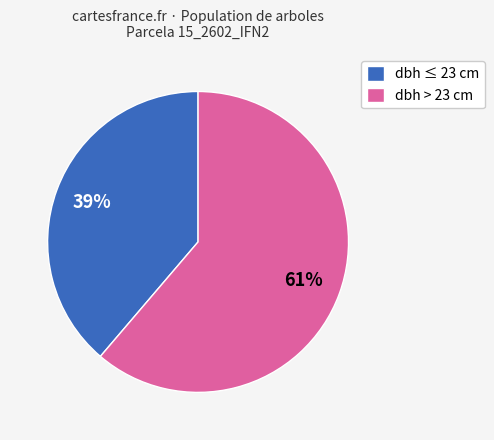

What percentage is the dbh > 23 cm slice, to the nearest percent?

61%